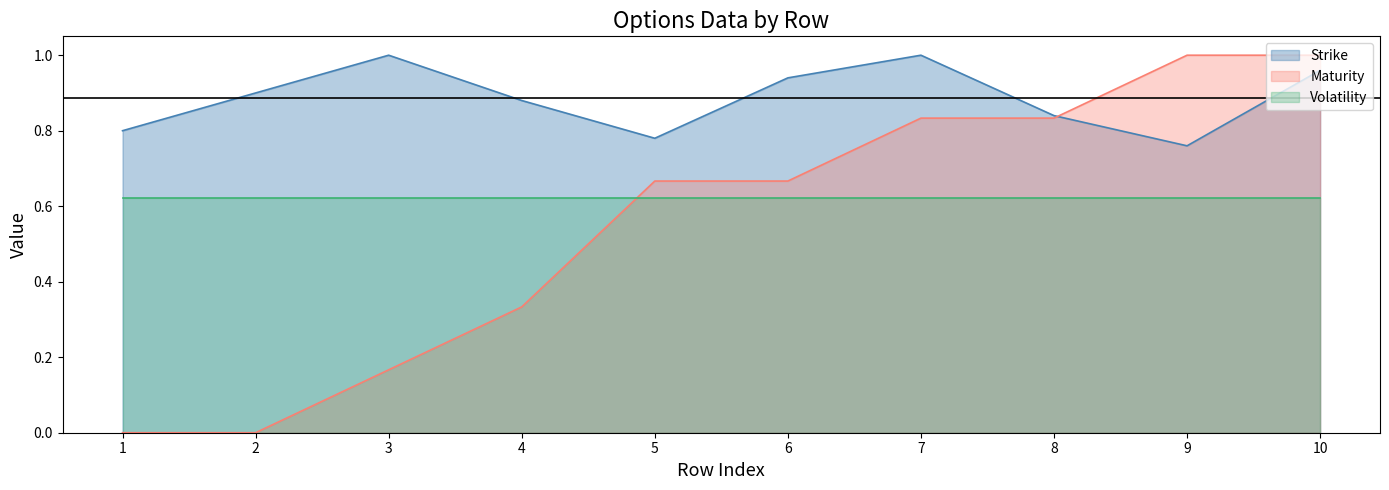

True or false: Maturity has more than 0 interior local peaks.

False